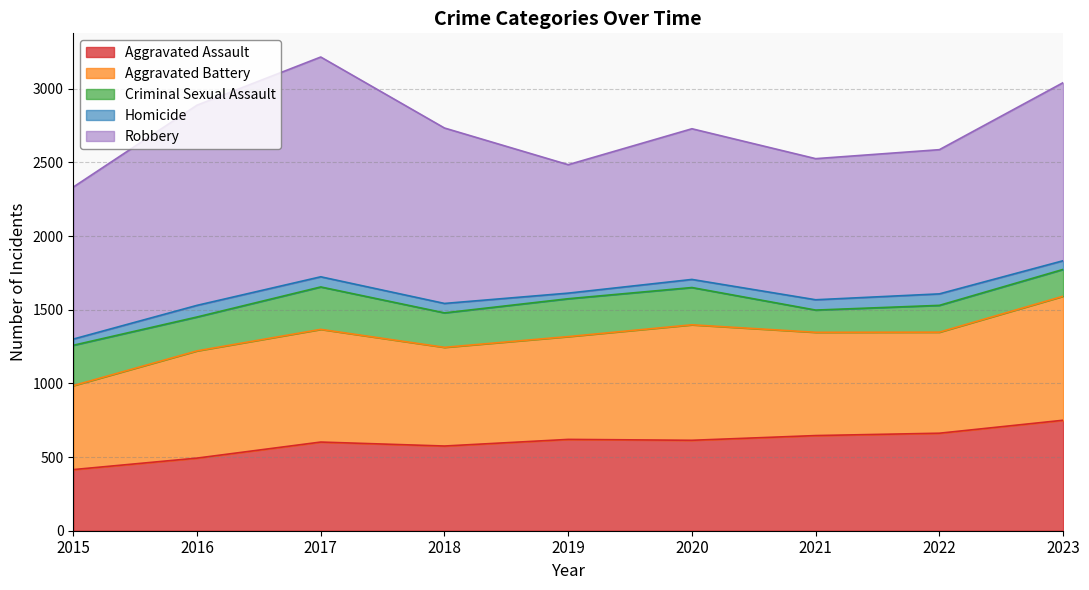

At which label does Aggravated Battery first exceed 701?

2016